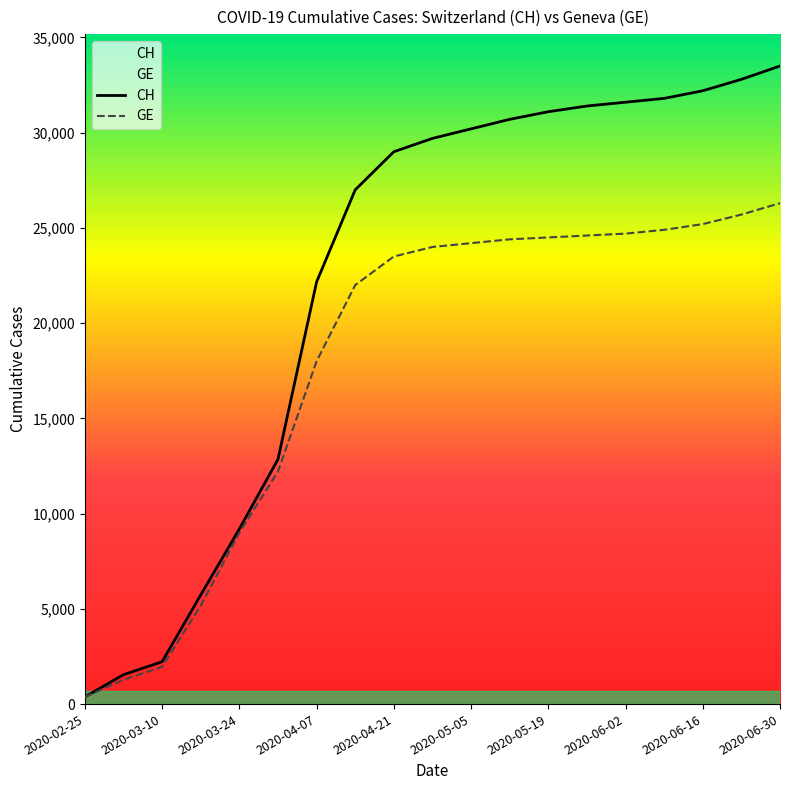

At which category does the chart reach its minimum across all series?

2020-02-25